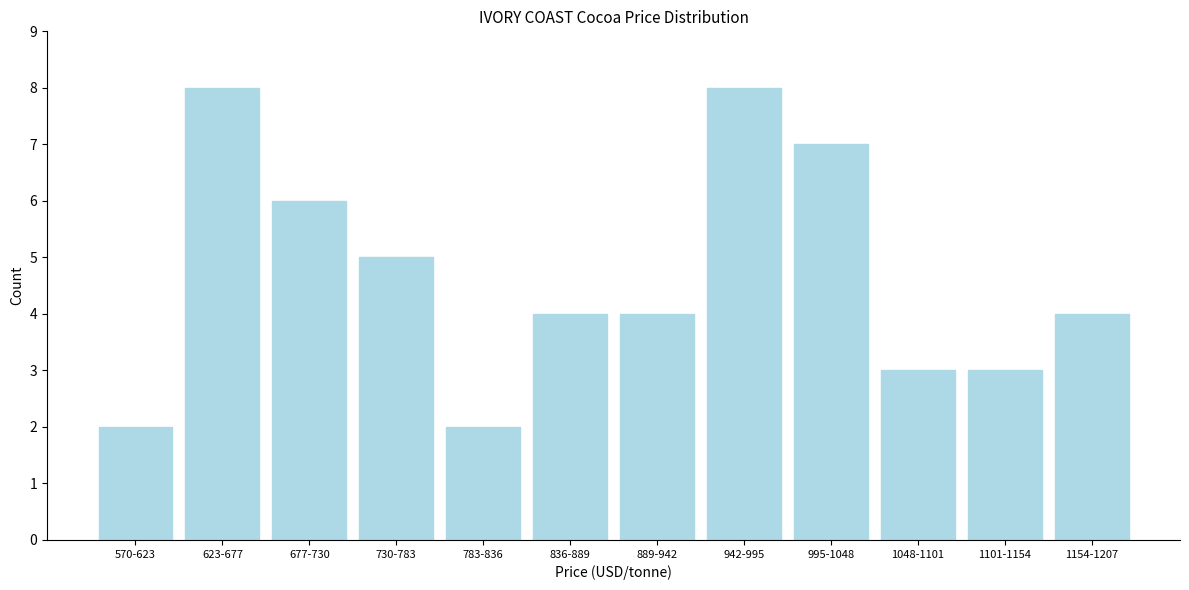

Reading right to left, transcribe all the data shown in this chart.

4	3	3	7	8	4	4	2	5	6	8	2